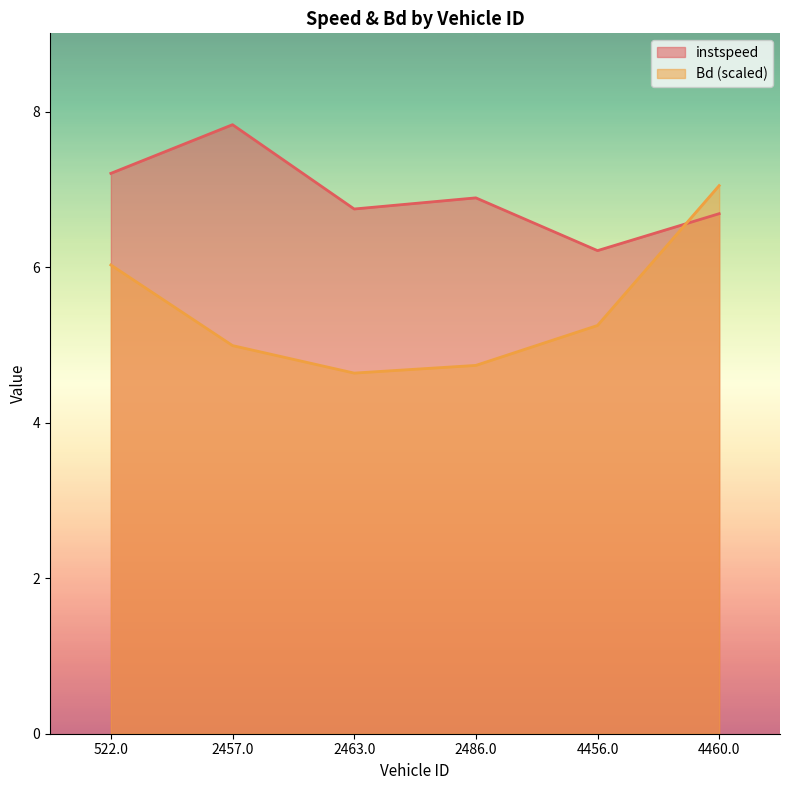

What is the minimum value shown in the chart?

4.6